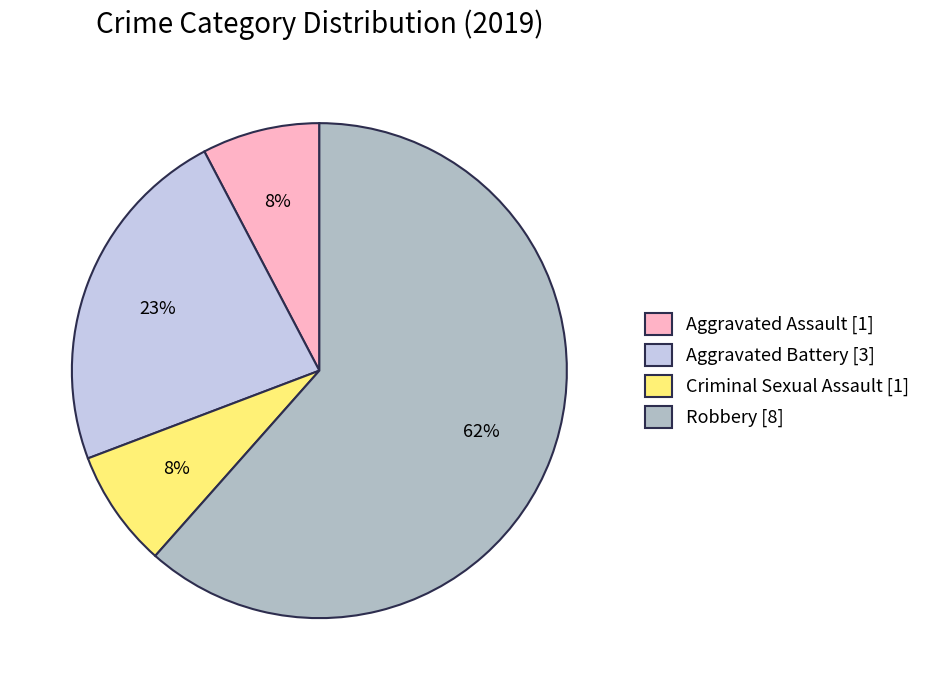

To the nearest percent, what percentage of the pie is Aggravated Battery [3]?

23%